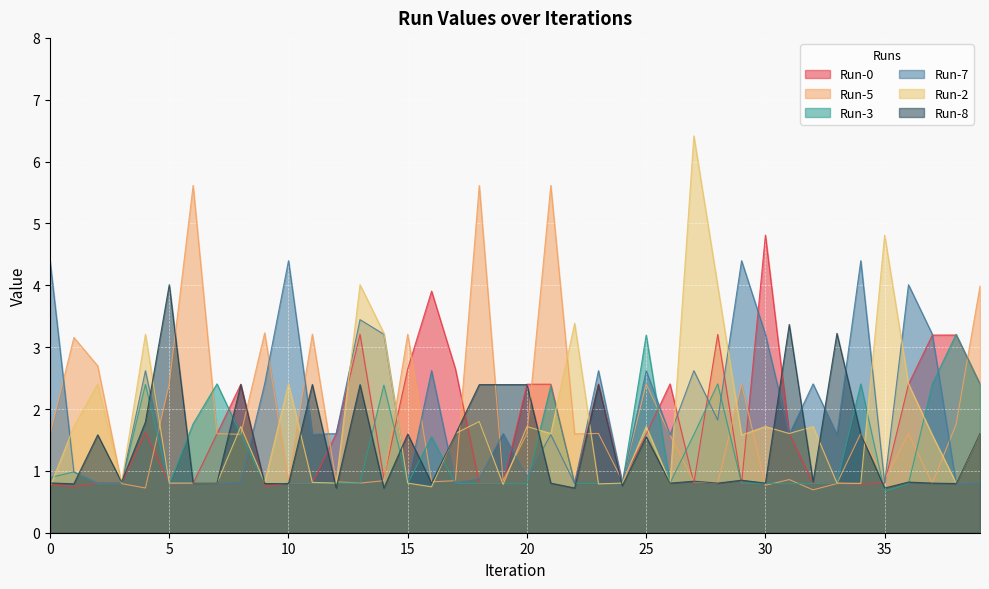

Where is the first local maximum for Run-0?

4